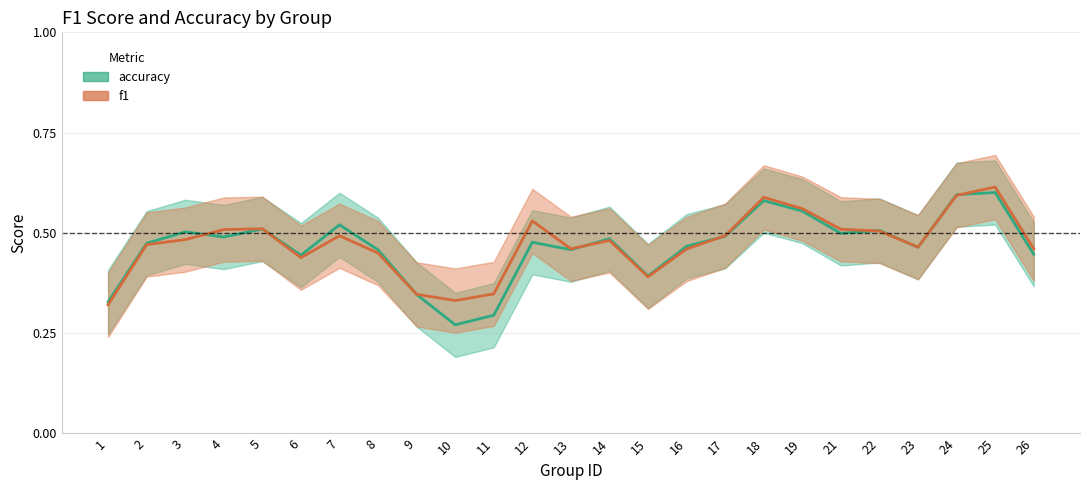

The f1 series shows 0.5 at 13. True or false?

True